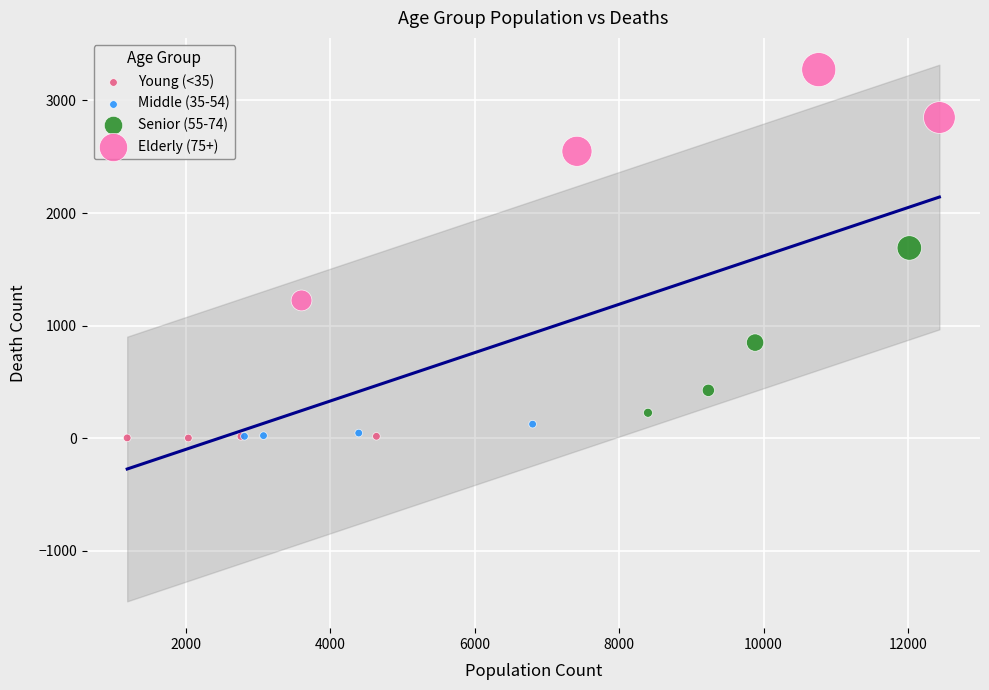

Which series has the widest spread of Y values?

Elderly (75+)